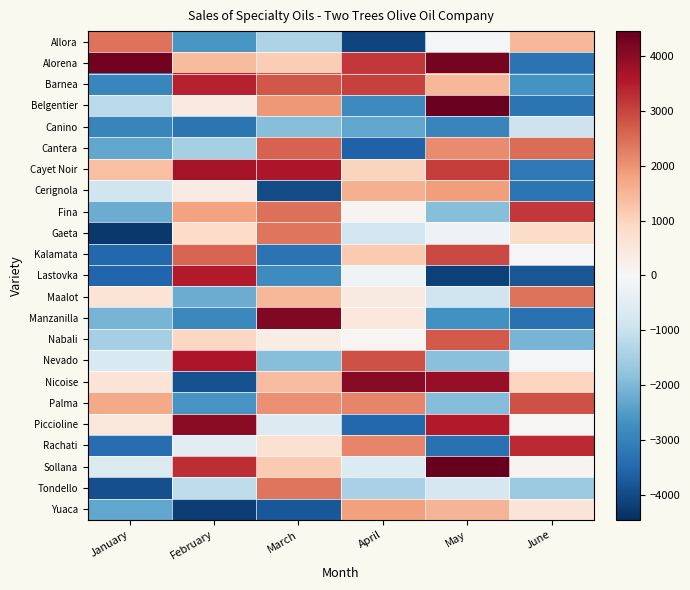

At June, list the series in order from largest to smallest.

Rachati, Fina, Palma, Cantera, Maalot, Allora, Nicoise, Gaeta, Yuaca, Sollana, Piccioline, Kalamata, Nevado, Canino, Tondello, Nabali, Barnea, Cayet Noir, Belgentier, Cerignola, Alorena, Manzanilla, Lastovka